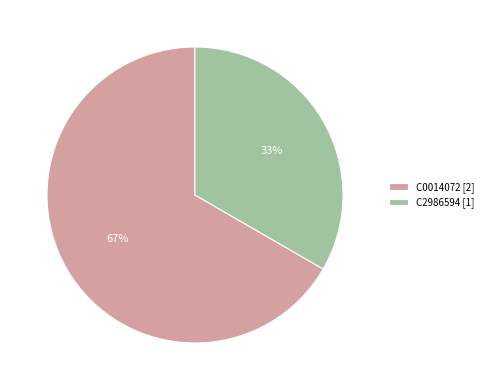

Count the number of slices in the pie.

2